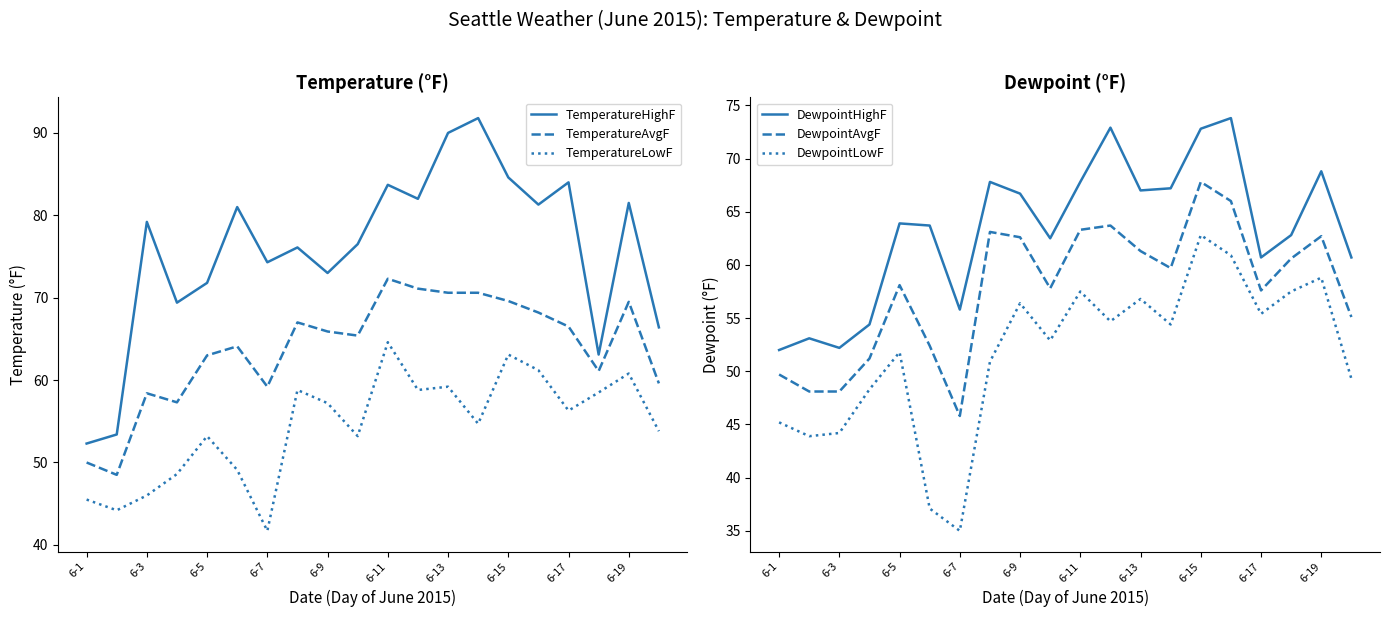

True or false: TemperatureHighF has a value of 81.5 at 6-19.

True